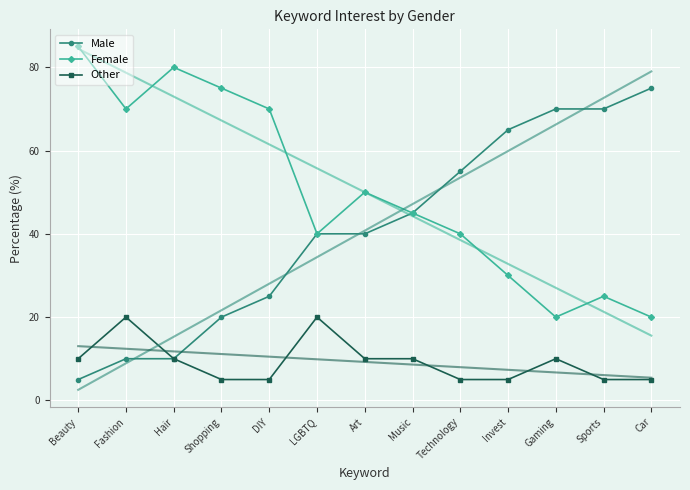

What is the difference between the Other values at Invest and Fashion?

15